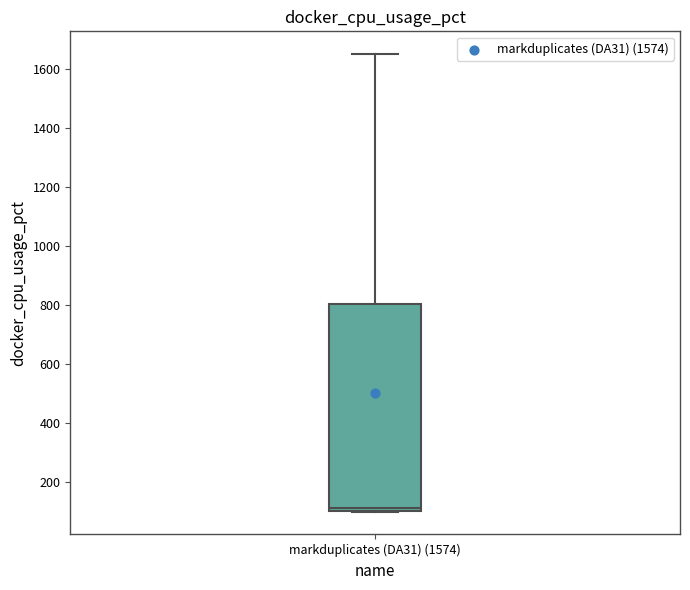

Where does the upper whisker of the box for markduplicates (DA31) (1574) end on the y-axis? The values are not printed on the chart, so give them approximately, as read against the axis.

1660